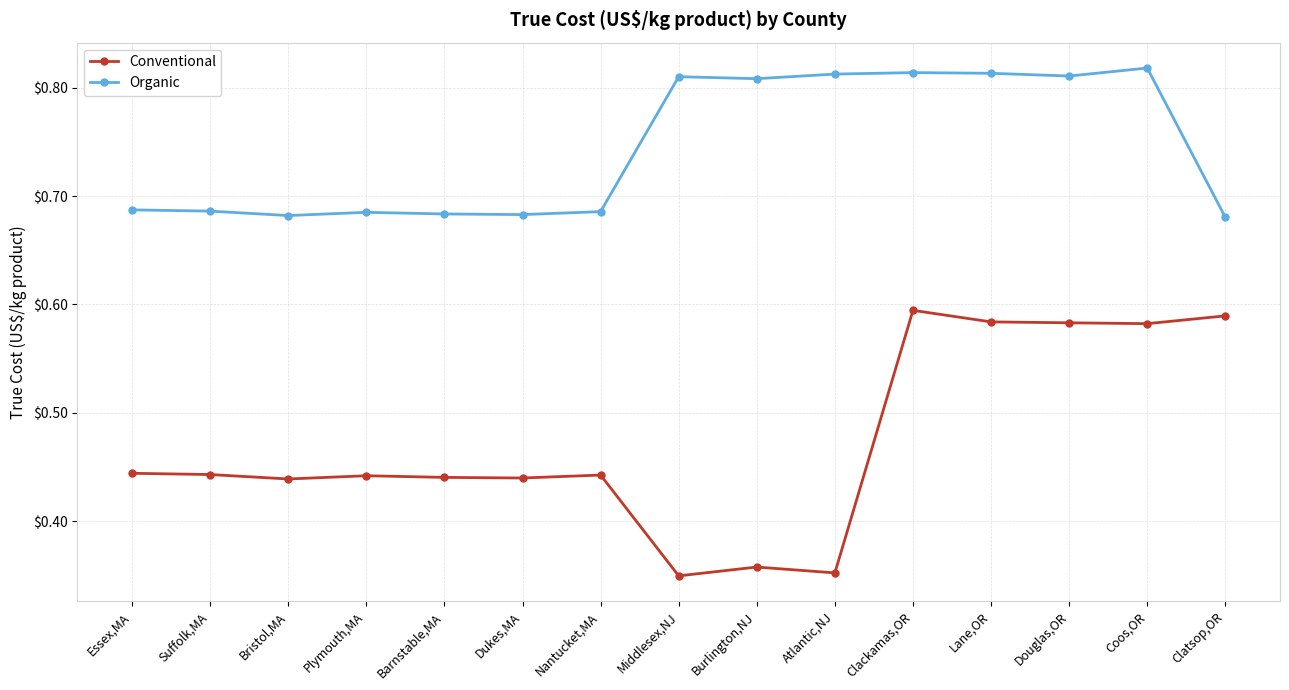

Which series has the largest total across all categories?

Organic